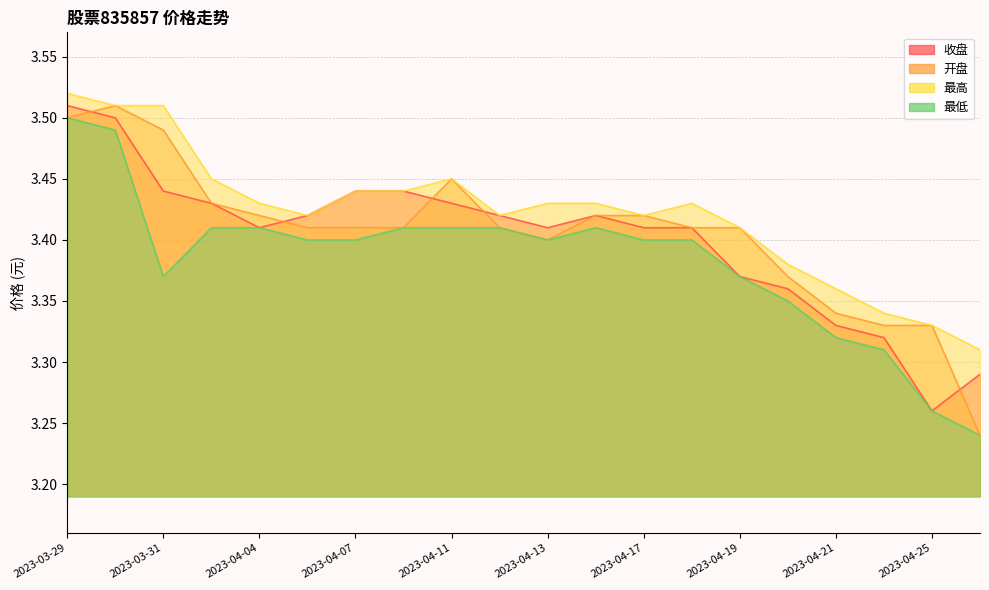

Is the value of 最低 at 2023-04-25 greater than the value of 收盘 at 2023-04-26?

No